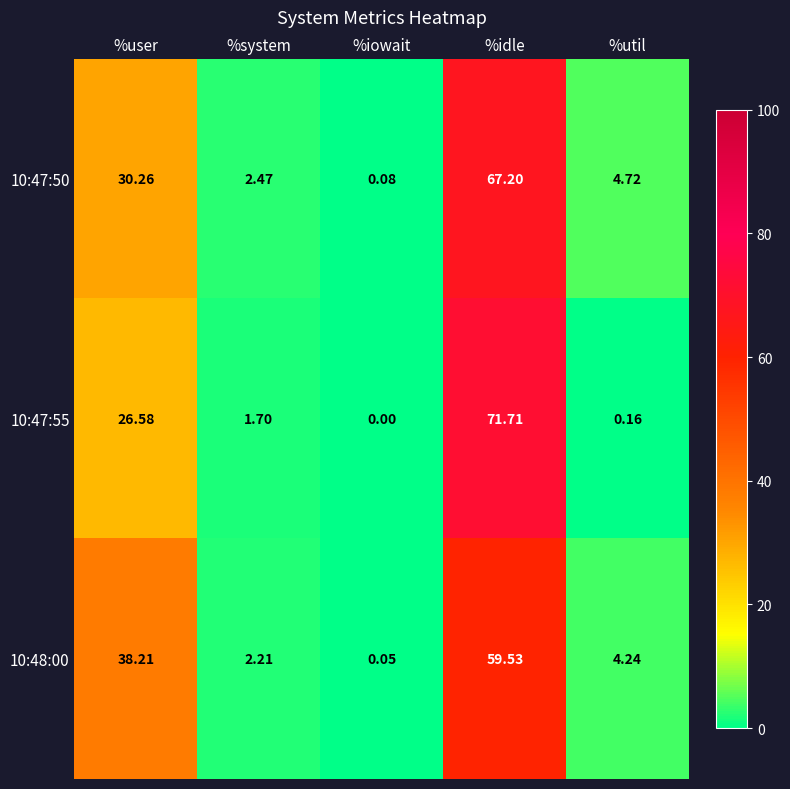

Which series has the largest range (max minus min)?

10:47:55